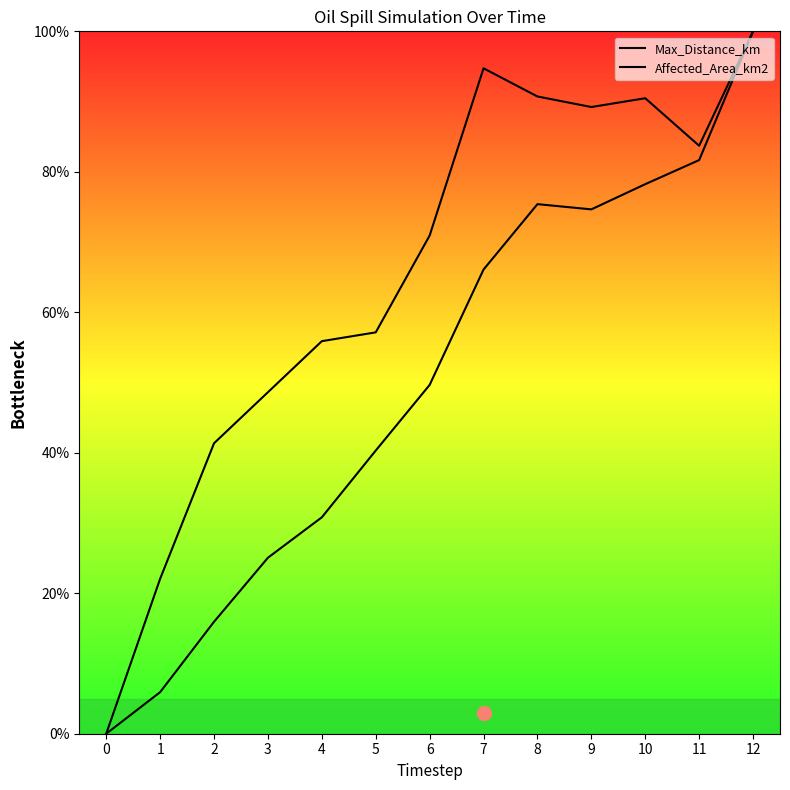

What is the spread (max minus min) of values at 1?

16.1